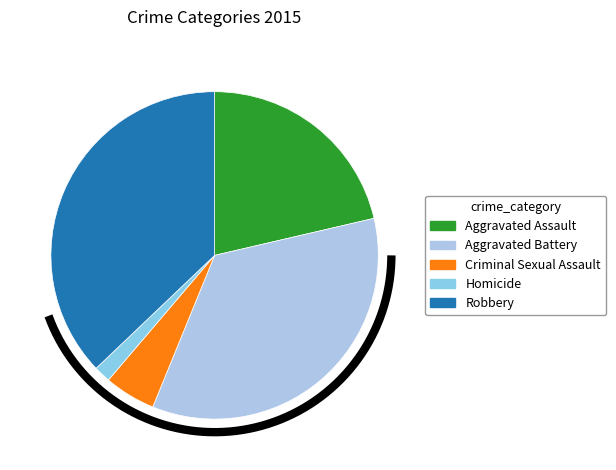

Count the number of slices in the pie.

5